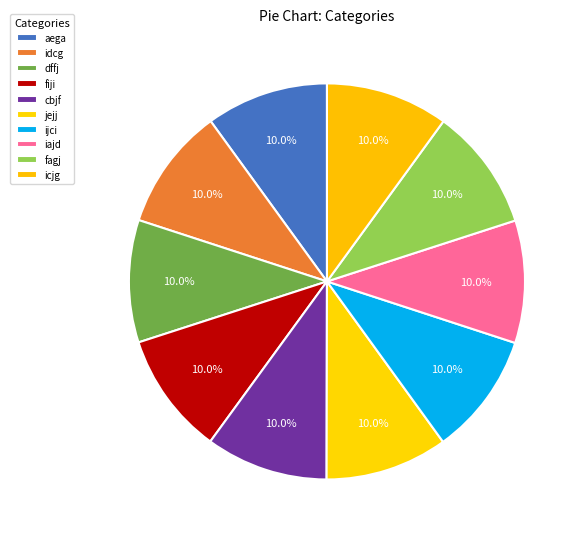

Does idcg account for over 50% of the chart?

No